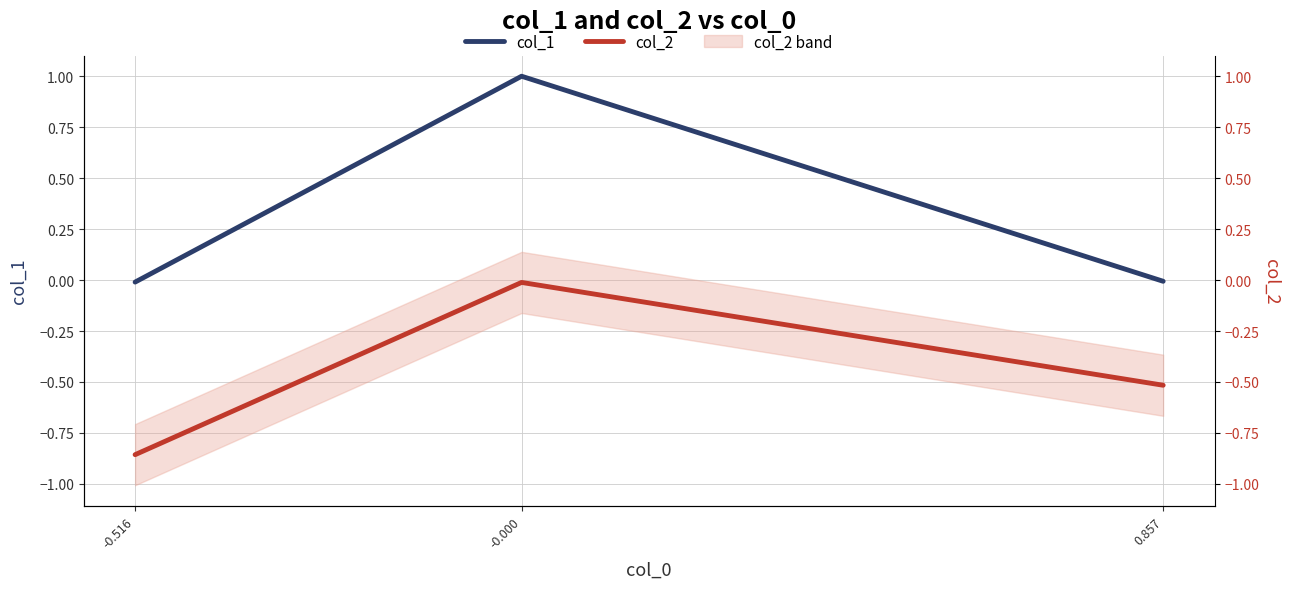

What is the difference between the highest and lowest values at 0.857?

0.5